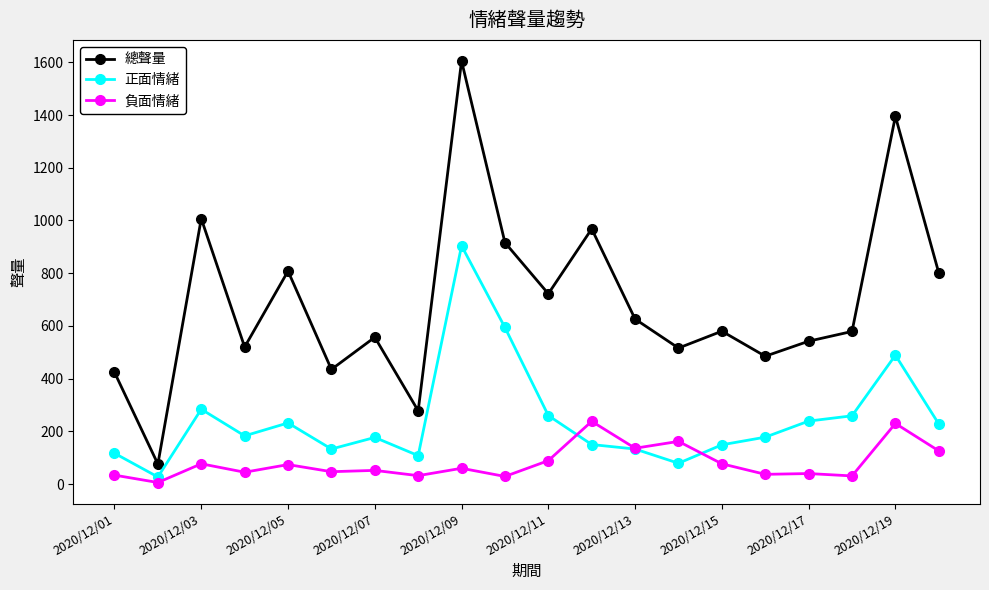

What is the difference between the maximum and second lowest values in the 負面情緒 series?

209